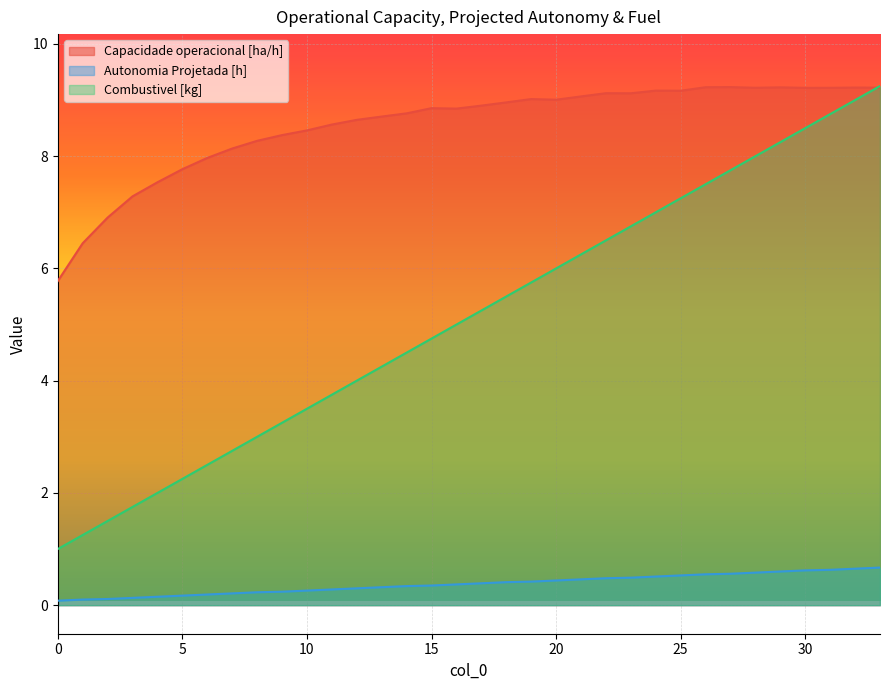

What is the value of the Capacidade operacional [ha/h] point at the 15th from the left?

8.8